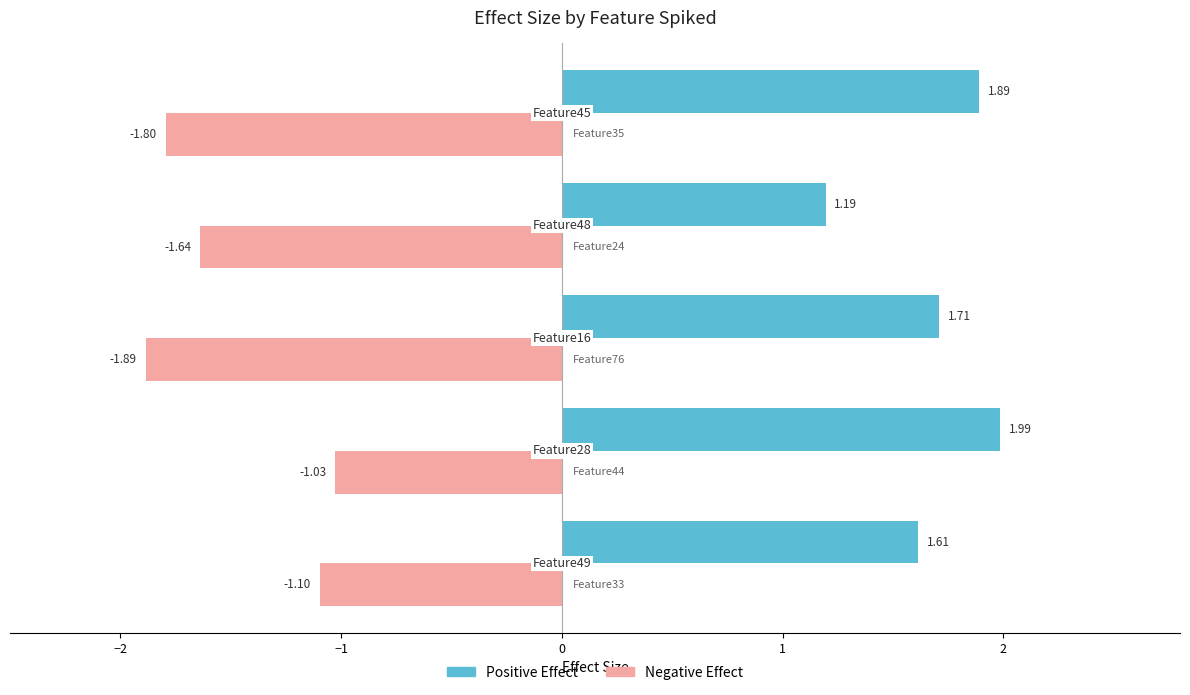

Rank the series by their average value, from highest to lowest.

Positive Effect, Negative Effect